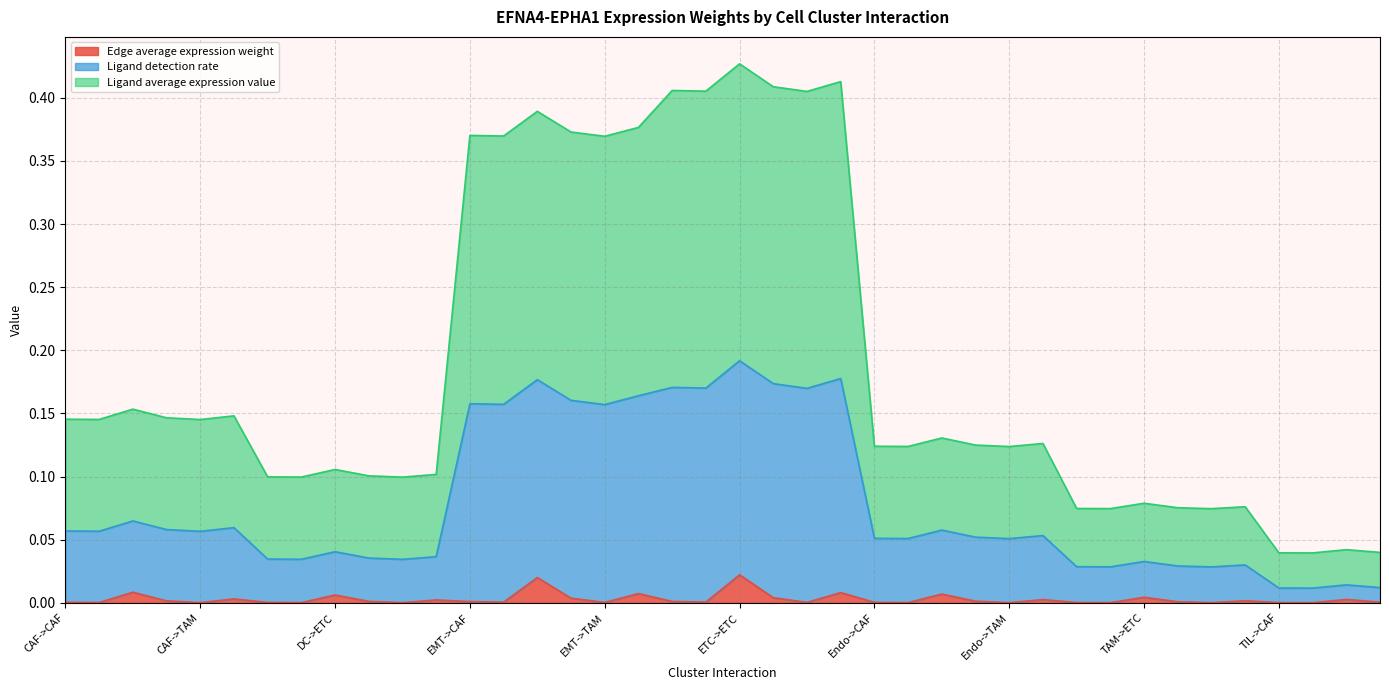

True or false: Edge average expression weight has a value of 0.0 at EMT->TAM.

True